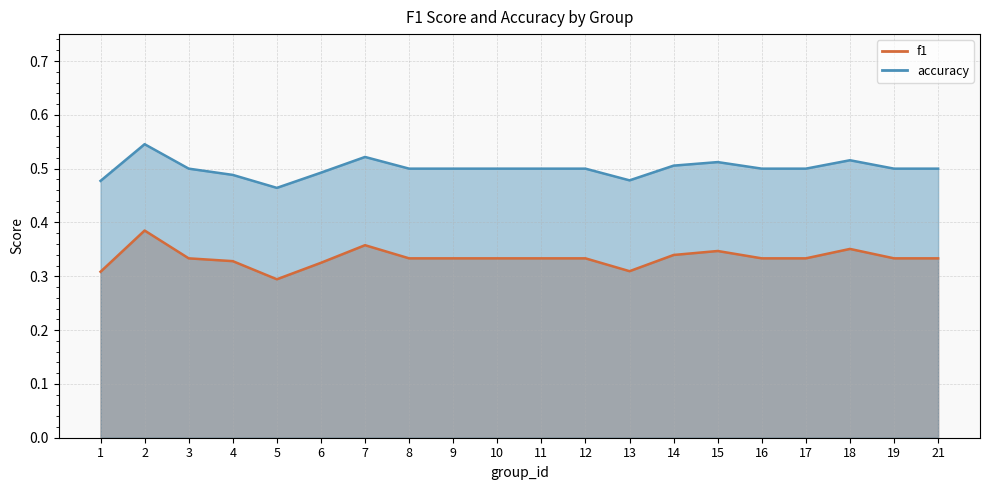

What is the sum of all accuracy values?

10.0